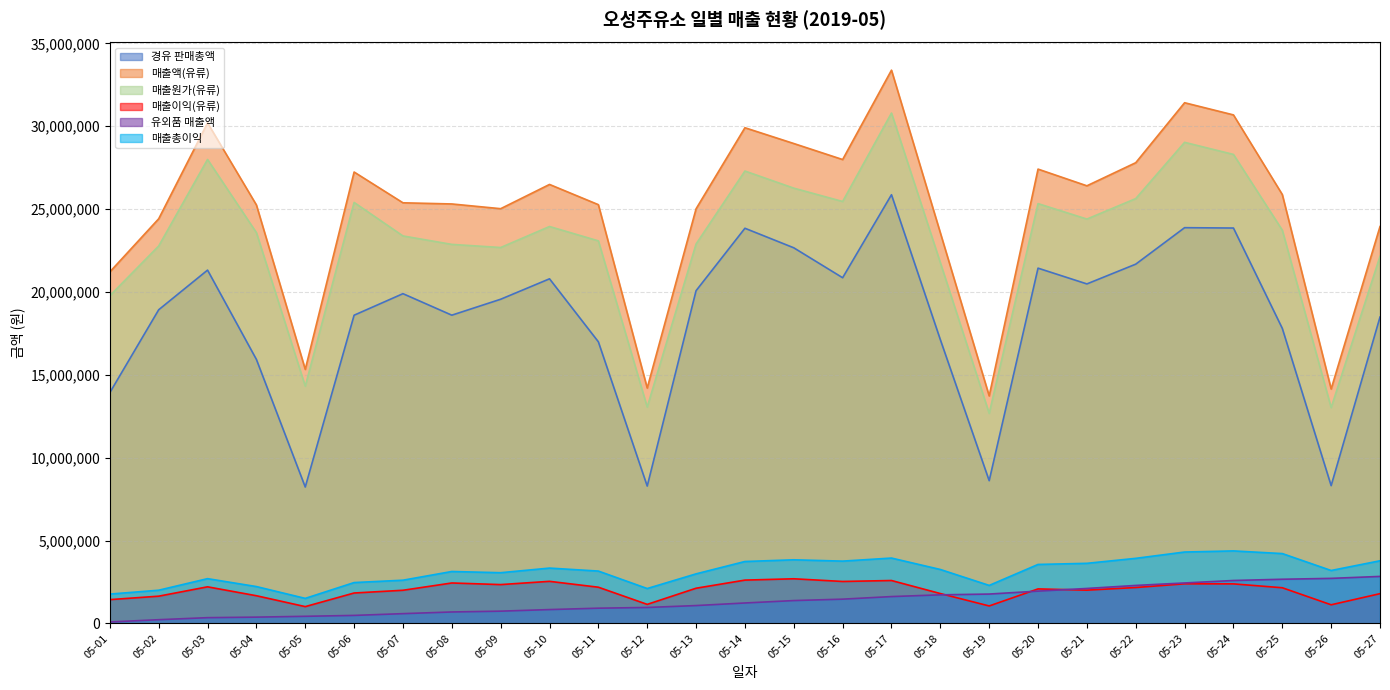

Between 05-19 and 05-08, which is larger?

05-08